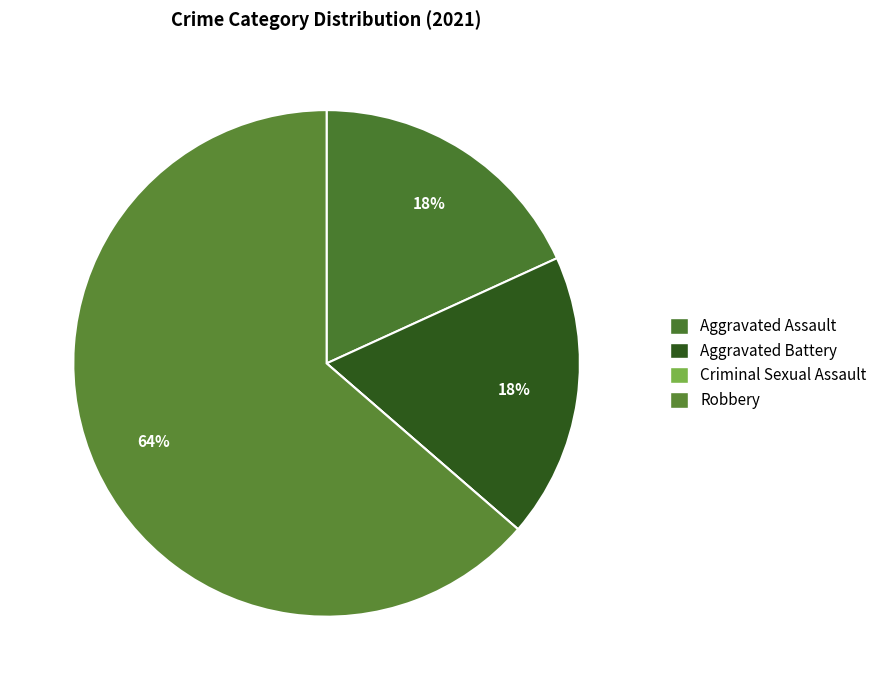

How many slices are in this pie chart?

4